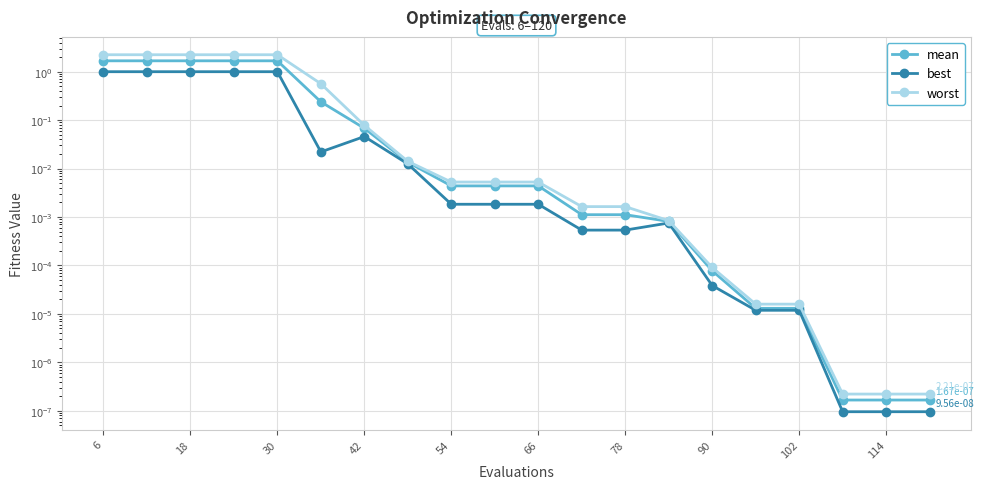

Which series has the largest total across all categories?

worst